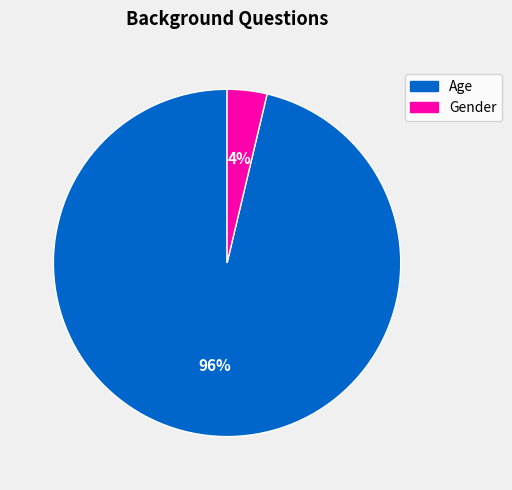

To the nearest percent, what portion does Gender represent?

4%